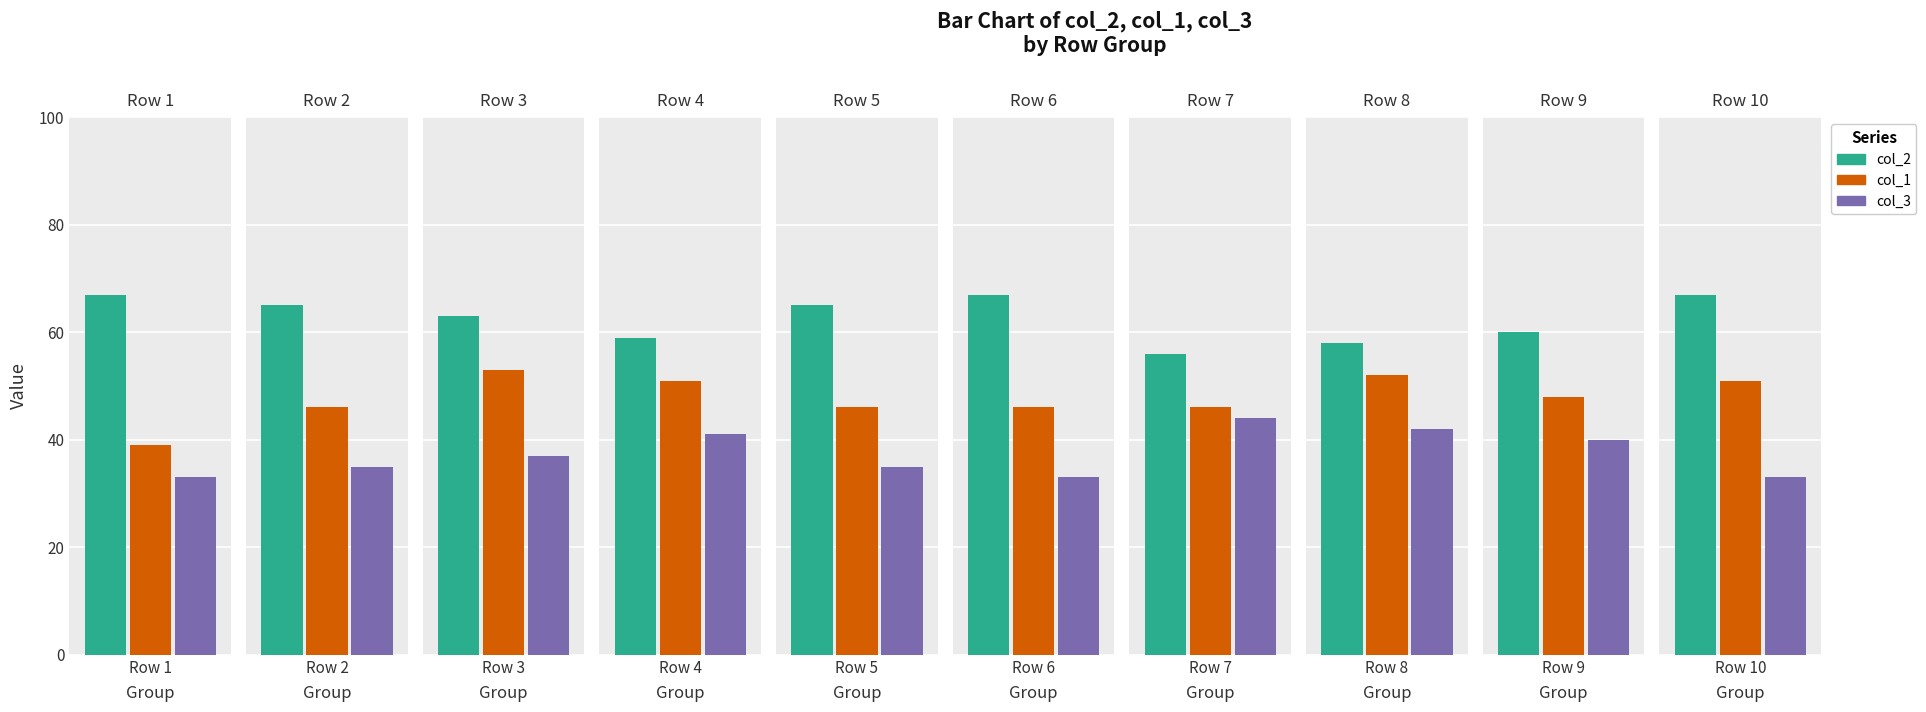

What is the minimum value for col_1?

39